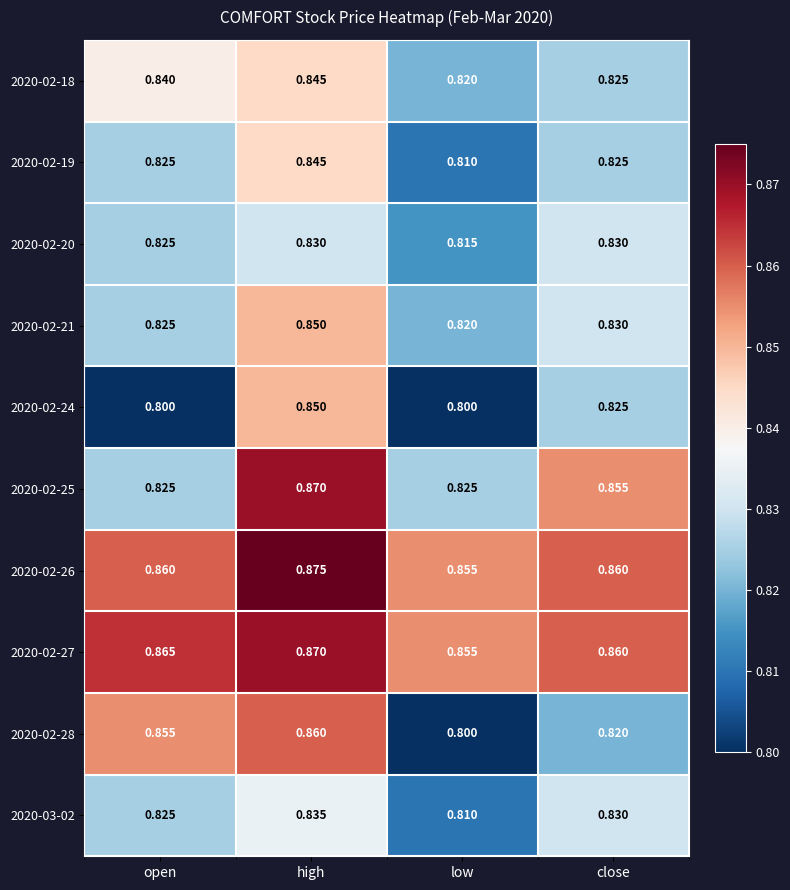

At which label is 2020-02-18 closest to 0?

low